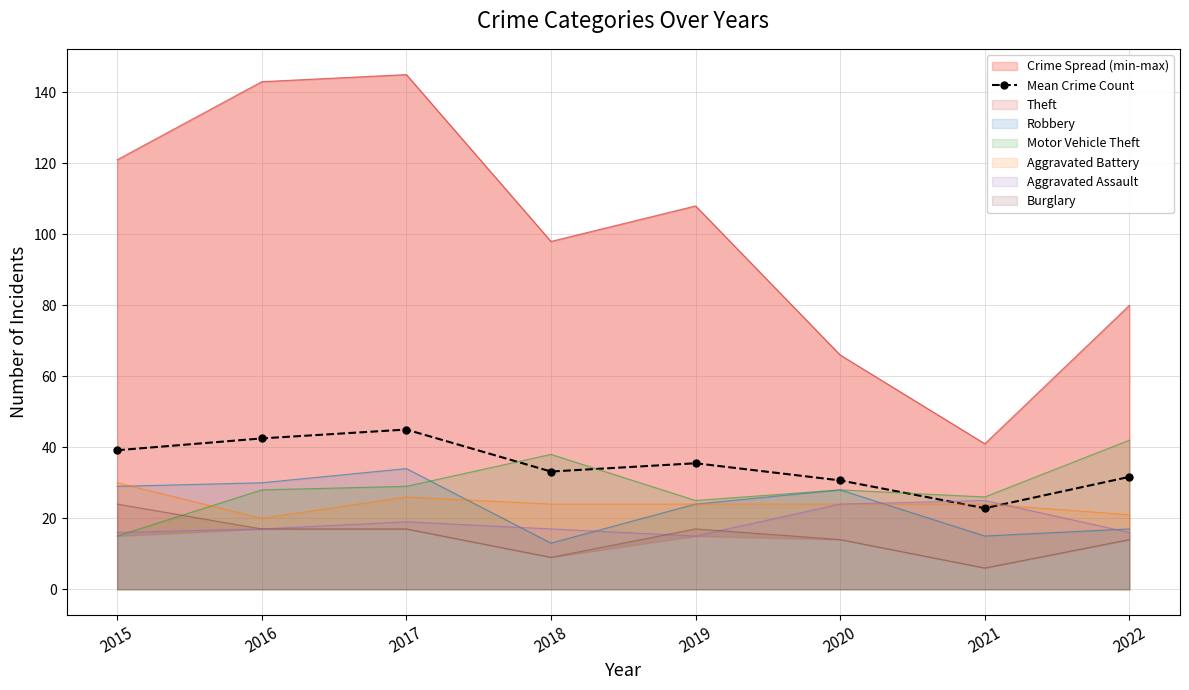

How many data points are less than 35?

4